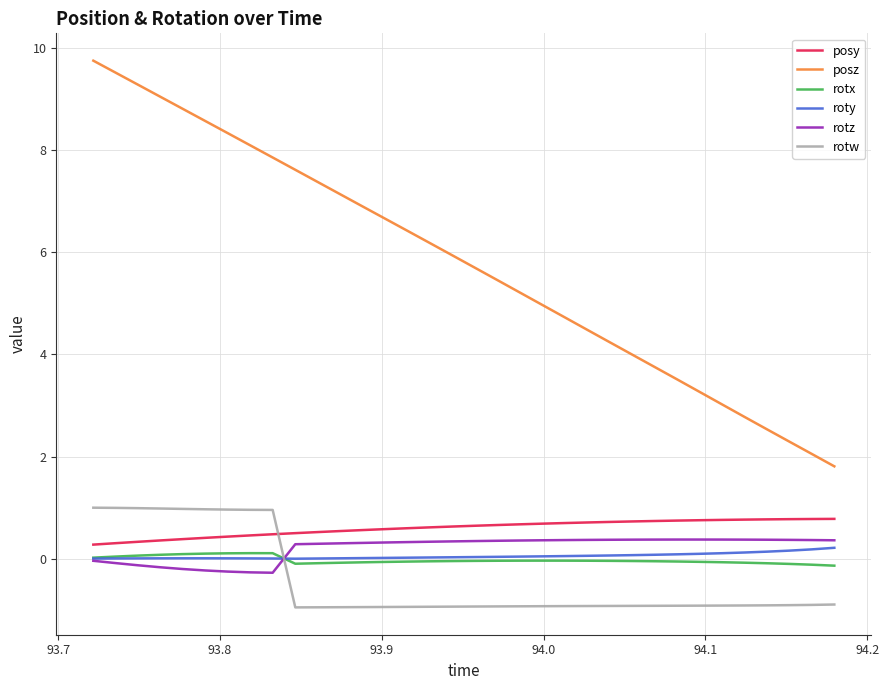

Which series has the largest total across all categories?

posz